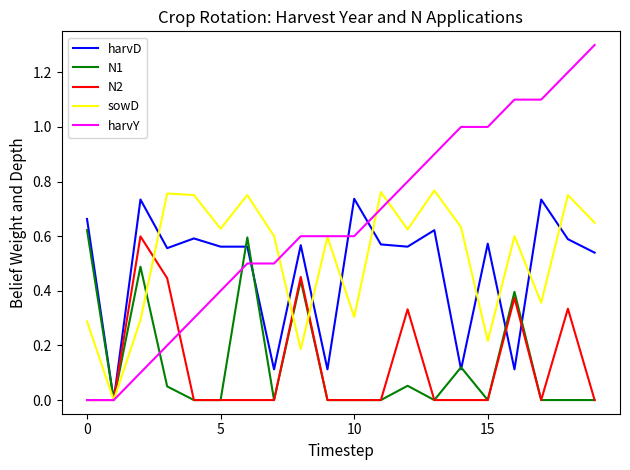

Which series has the largest range (max minus min)?

harvY